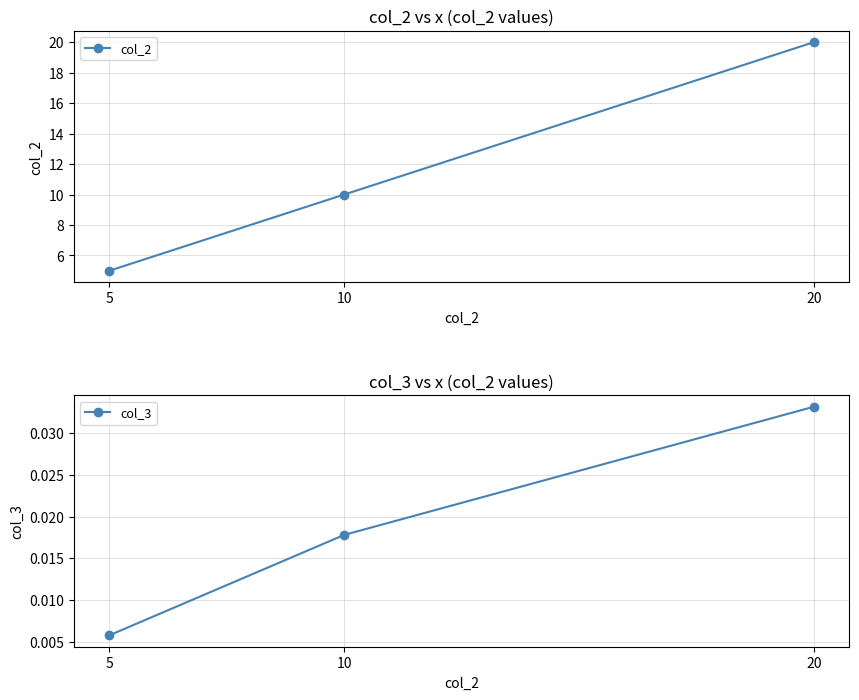

At which label is col_3 closest to 0?

5